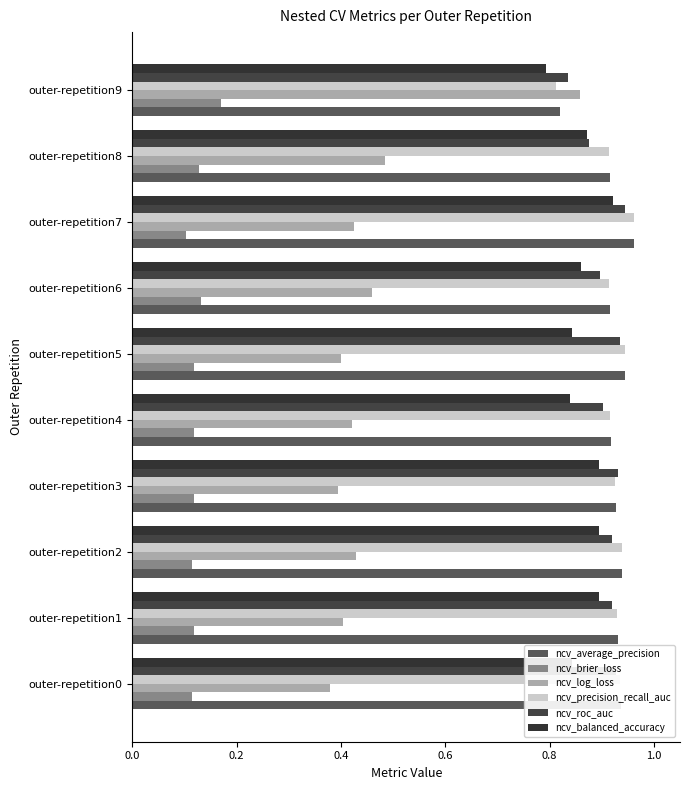

What is the value of the ncv_precision_recall_auc bar at the 7th from the left?

0.9